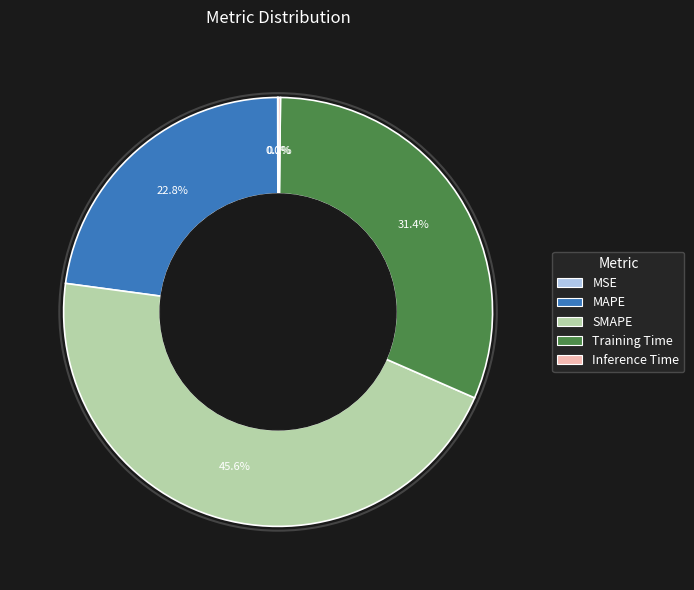

Is the sum of SMAPE and MAPE greater than half?

Yes